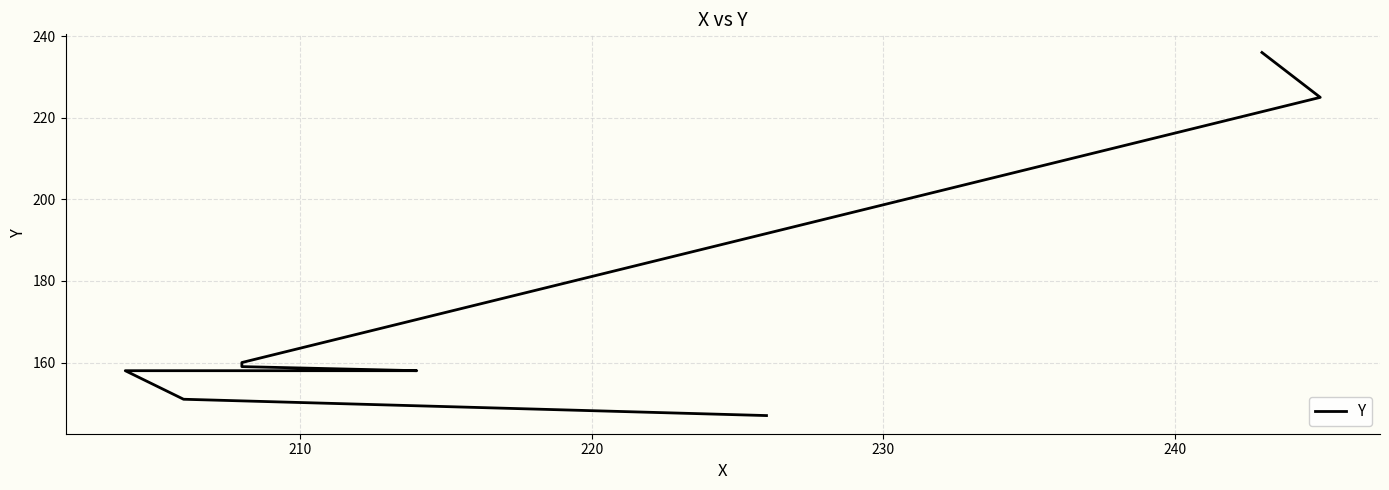

How many categories are shown in the chart?

9